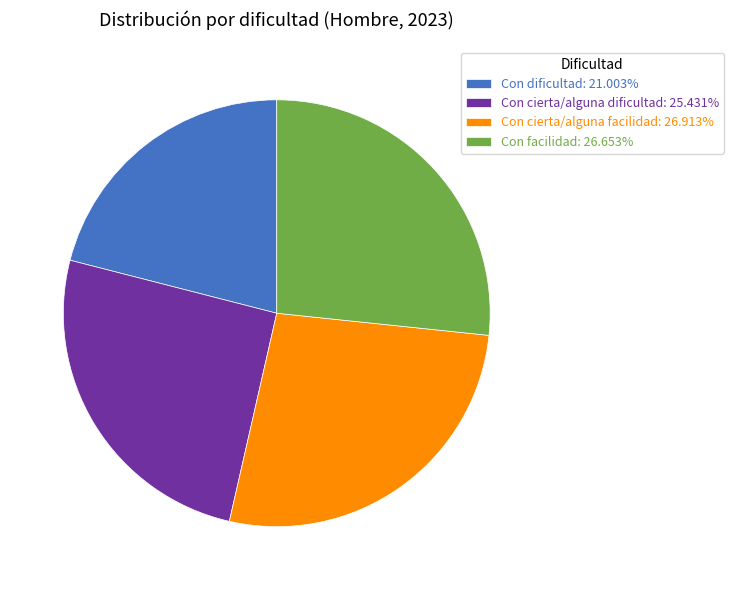

Do Con cierta/alguna facilidad: 26.913% and Con dificultad: 21.003% together represent more than half of the pie?

No